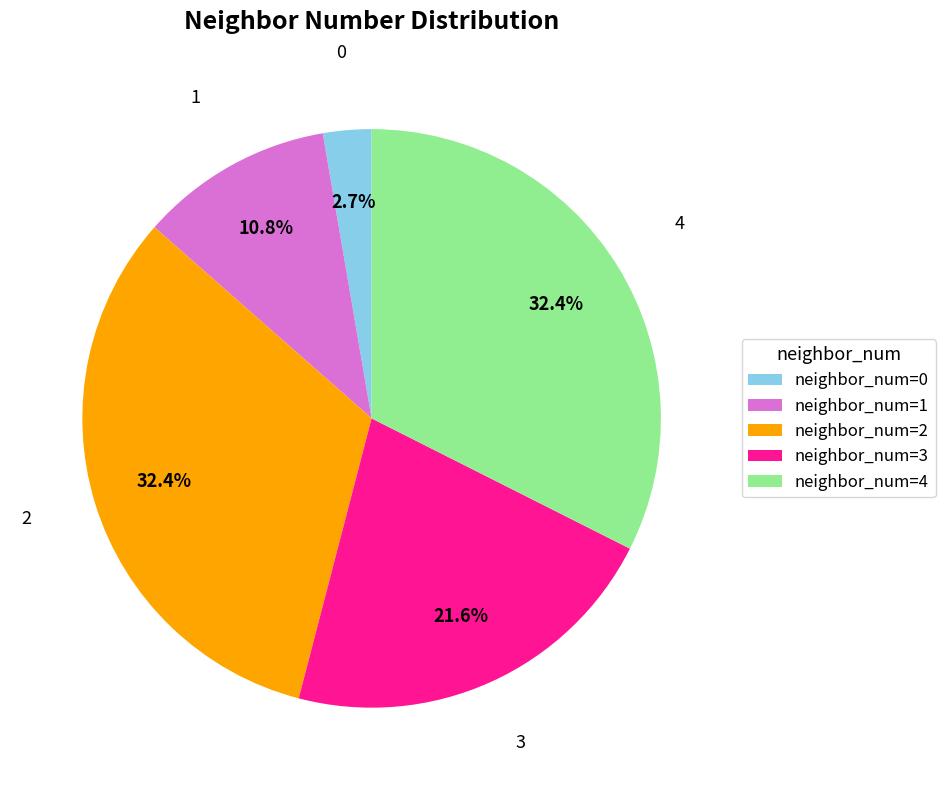

What is the smallest slice in the pie chart?

neighbor_num=0